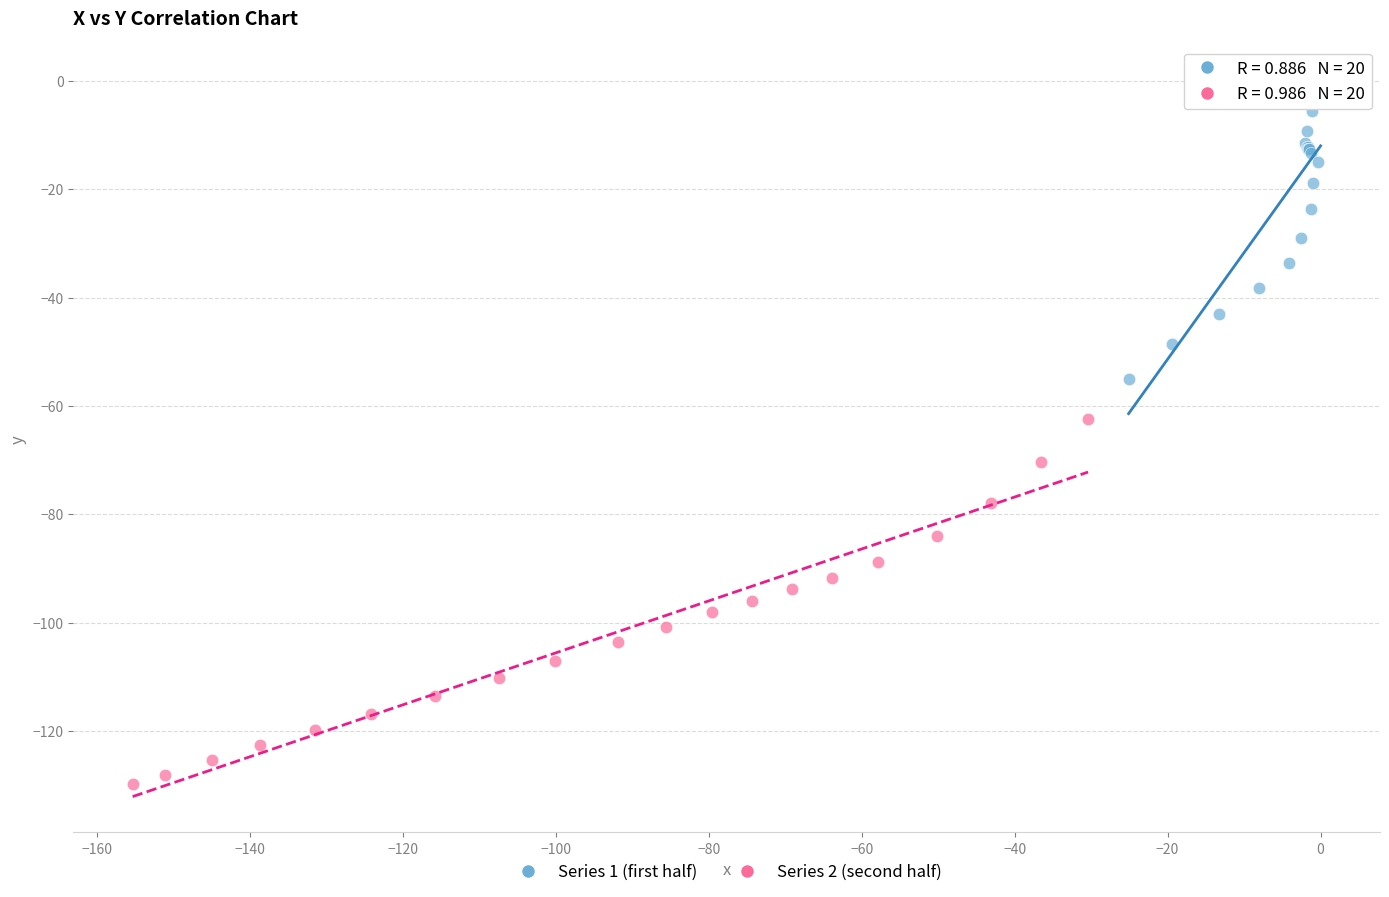

Which series has the widest spread of Y values?

Series 2 (second half)